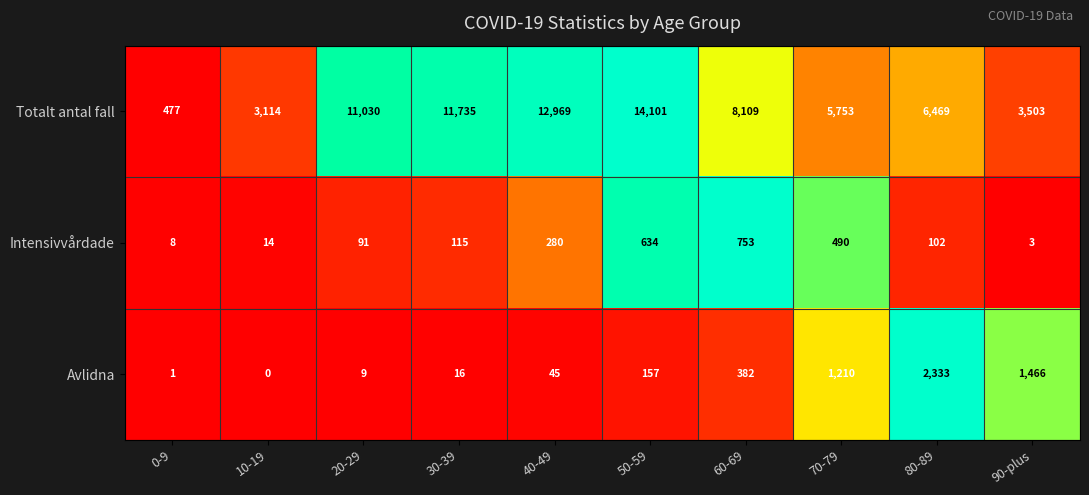

Read the Totalt antal fall value at 30-39.

11735